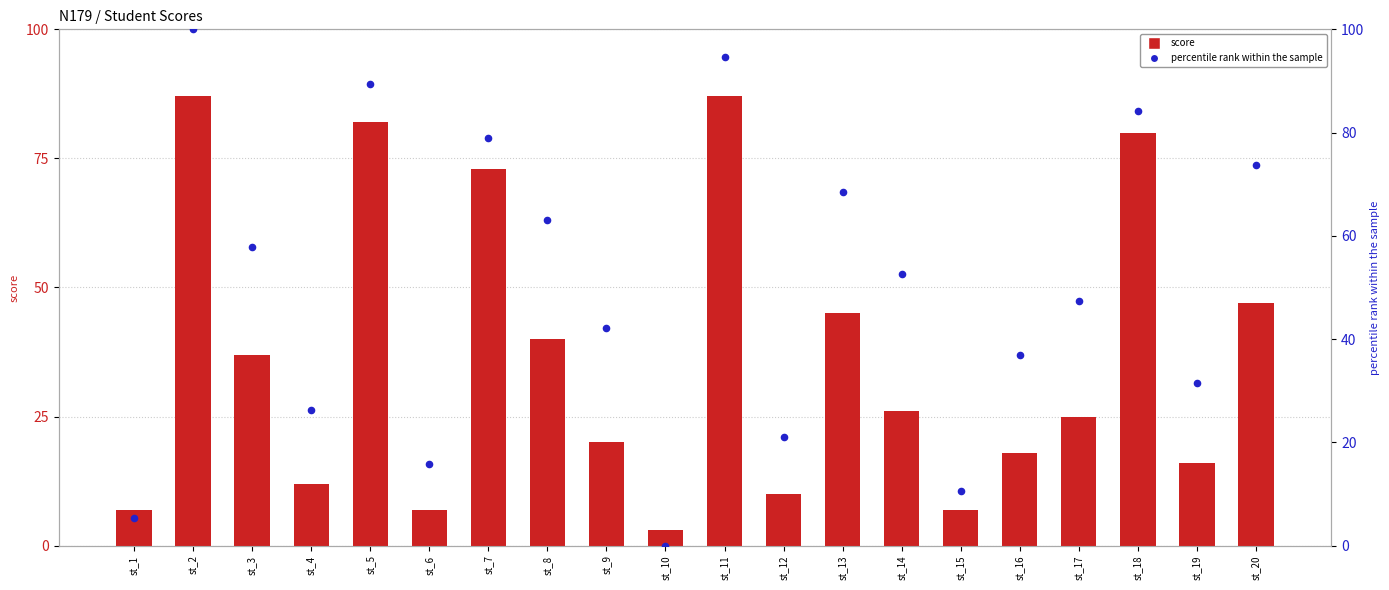

What are all the series names shown in the legend?

score, percentile rank within the sample